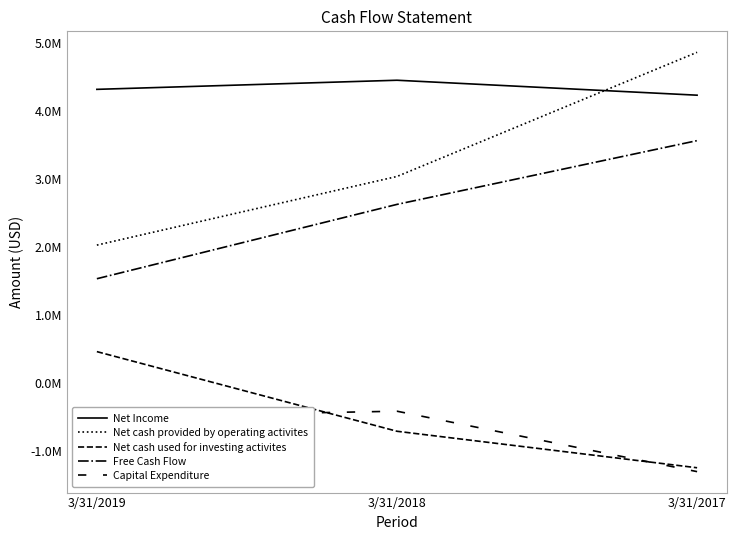

The Net cash used for investing activites series shows -703994 at 3/31/2018. True or false?

True